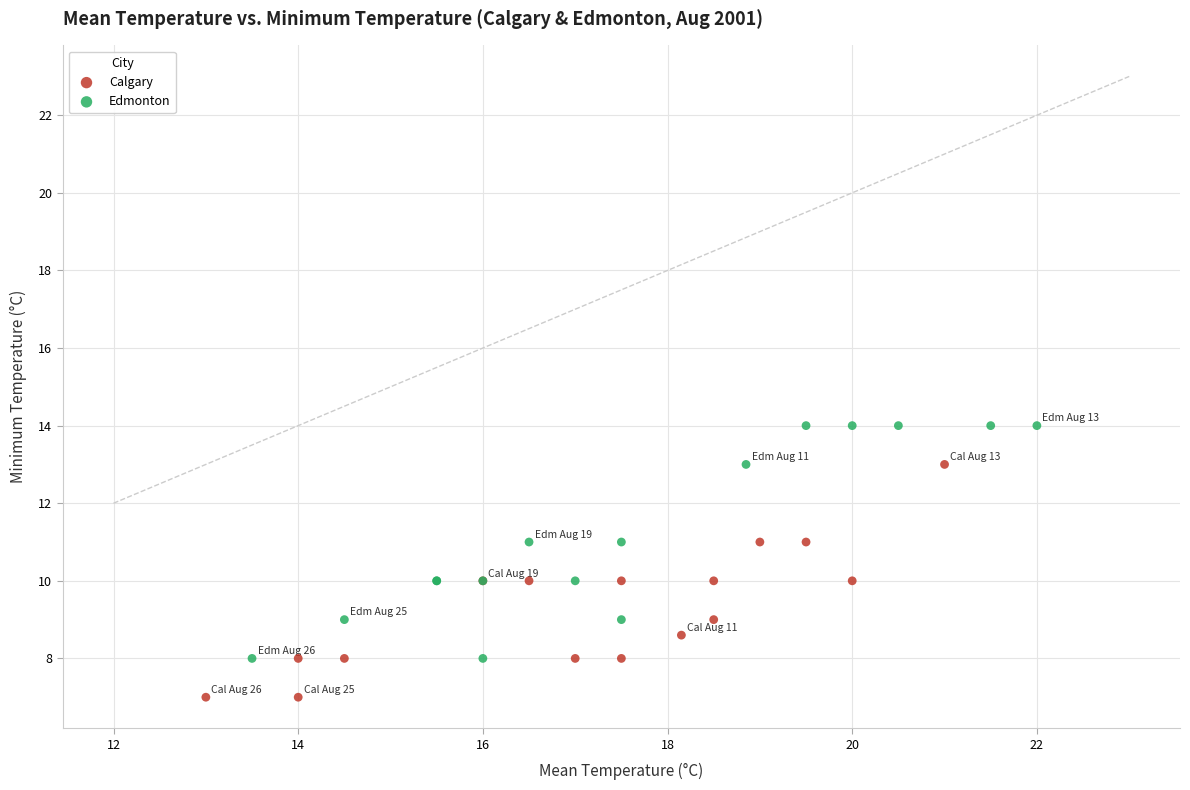

Which series reaches the maximum Y coordinate?

Edmonton